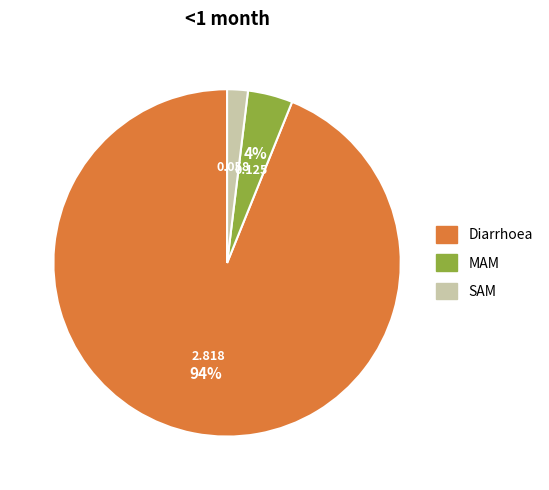

What is the smallest slice in the pie chart?

SAM